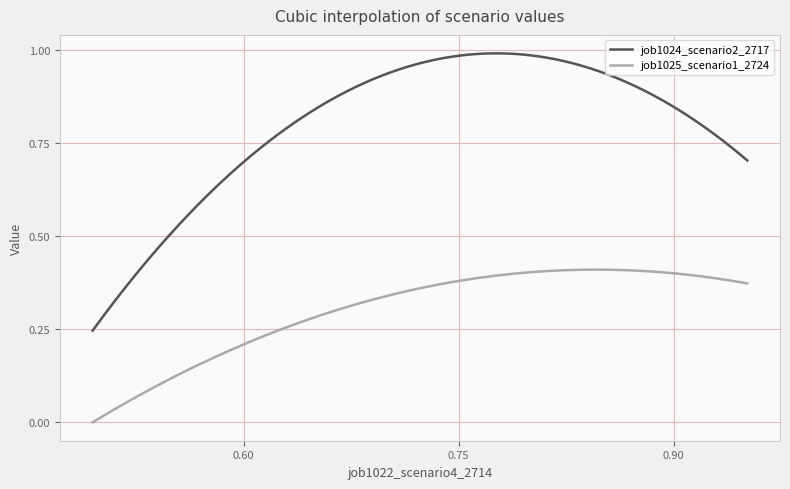

Which series has the widest spread of values?

job1024_scenario2_2717